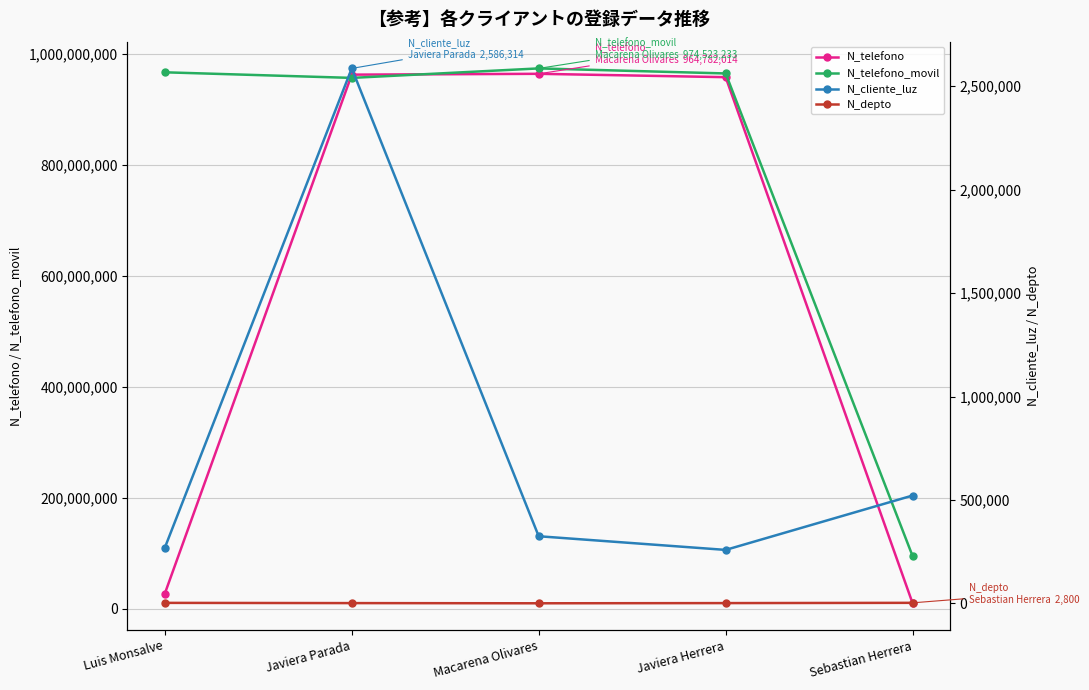

How many times do N_telefono and N_telefono_movil cross each other?

2